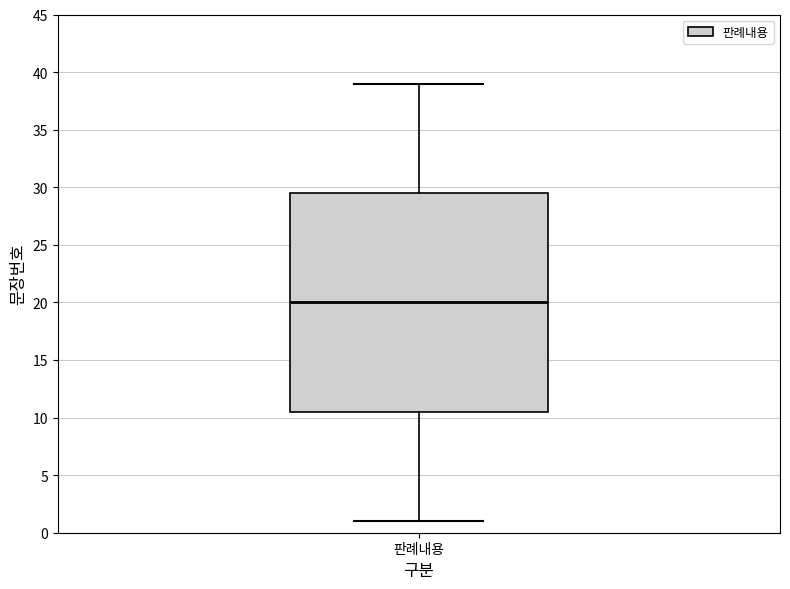

Where is the upper edge of the box for 판례내용 on the y-axis? The values are not printed on the chart, so give them approximately, as read against the axis.

29.5